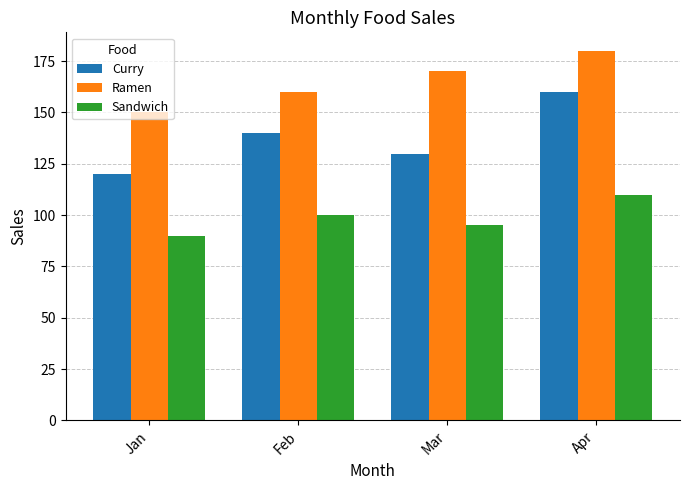

How many values in the Ramen series are below 170?

2